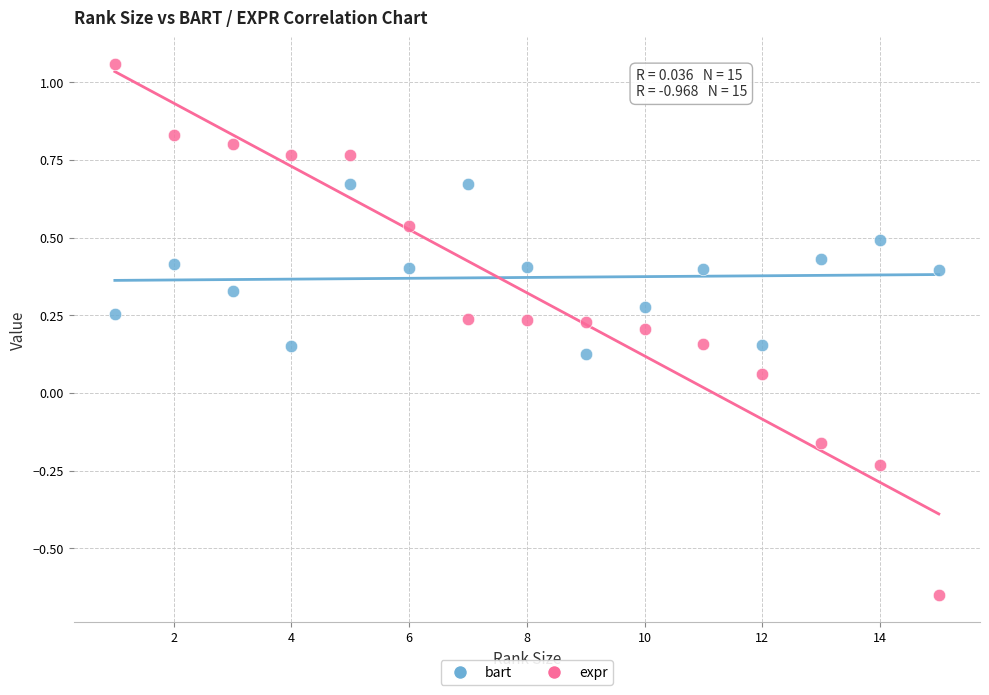

What are all the series names shown in the legend?

bart, expr